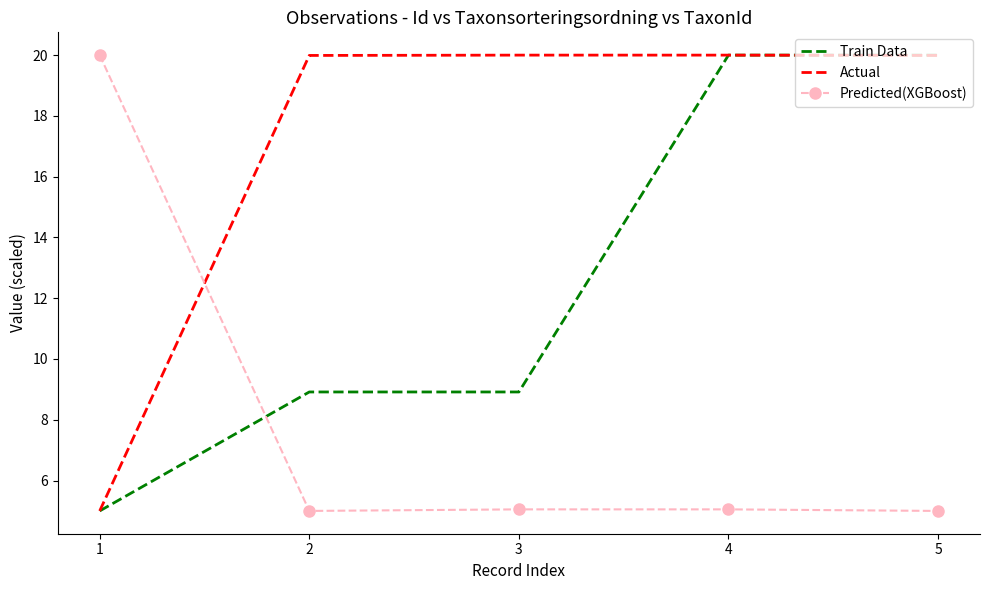

What is the difference between the maximum and minimum values in the Actual series?

15.0